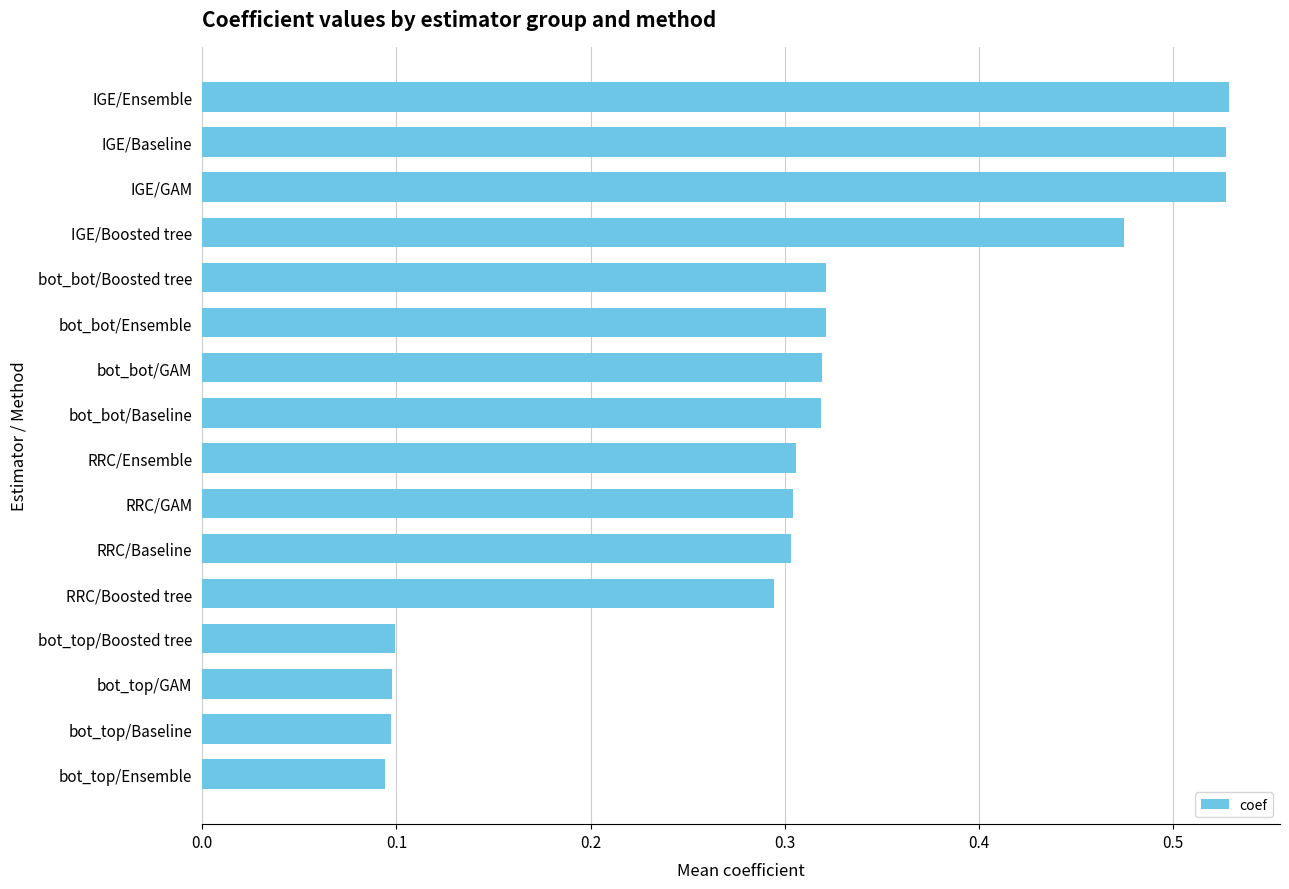

The value at RRC/Ensemble is 0.1. True or false?

False